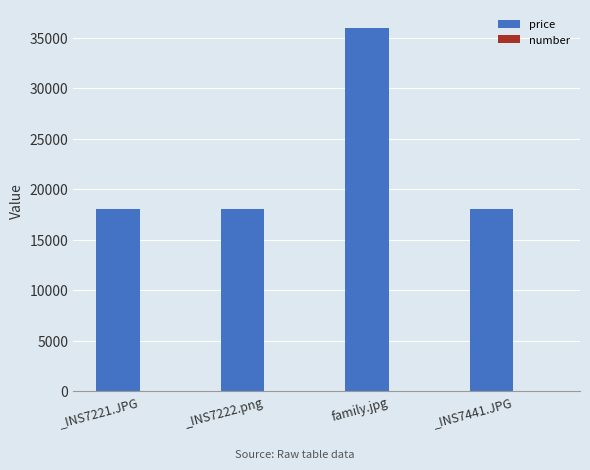

Which series has the largest total across all categories?

price